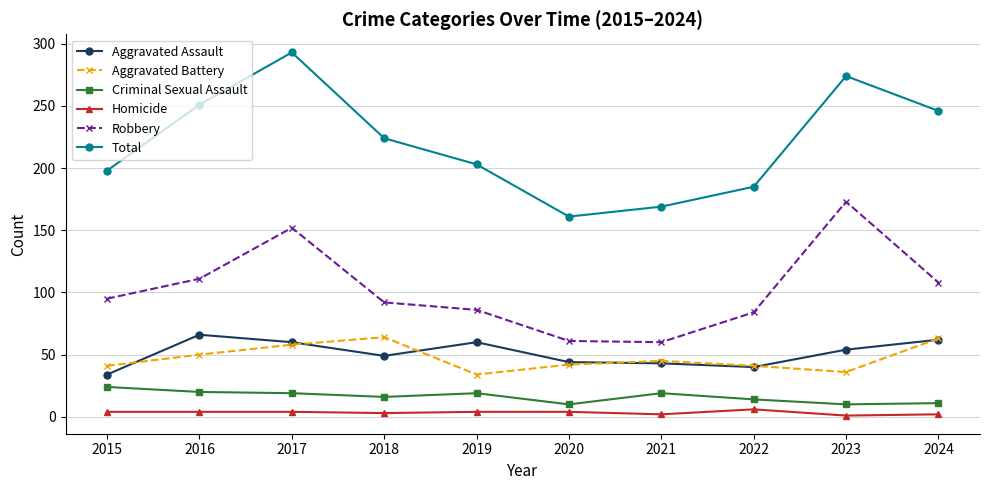

What are all the series names shown in the legend?

Aggravated Assault, Aggravated Battery, Criminal Sexual Assault, Homicide, Robbery, Total